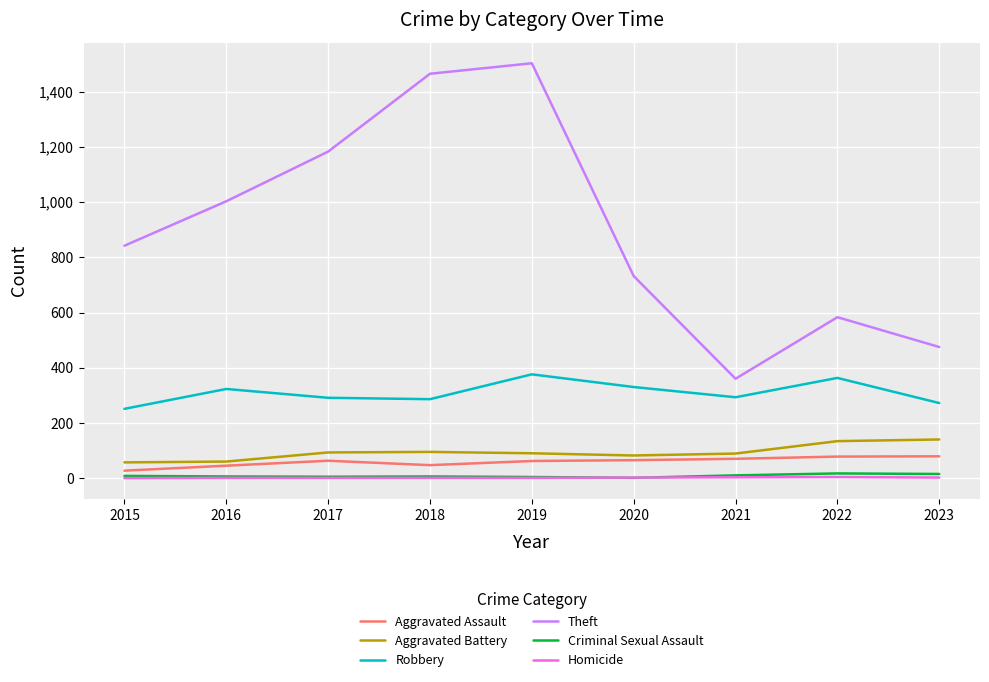

Which category has the highest value across all series?

2019